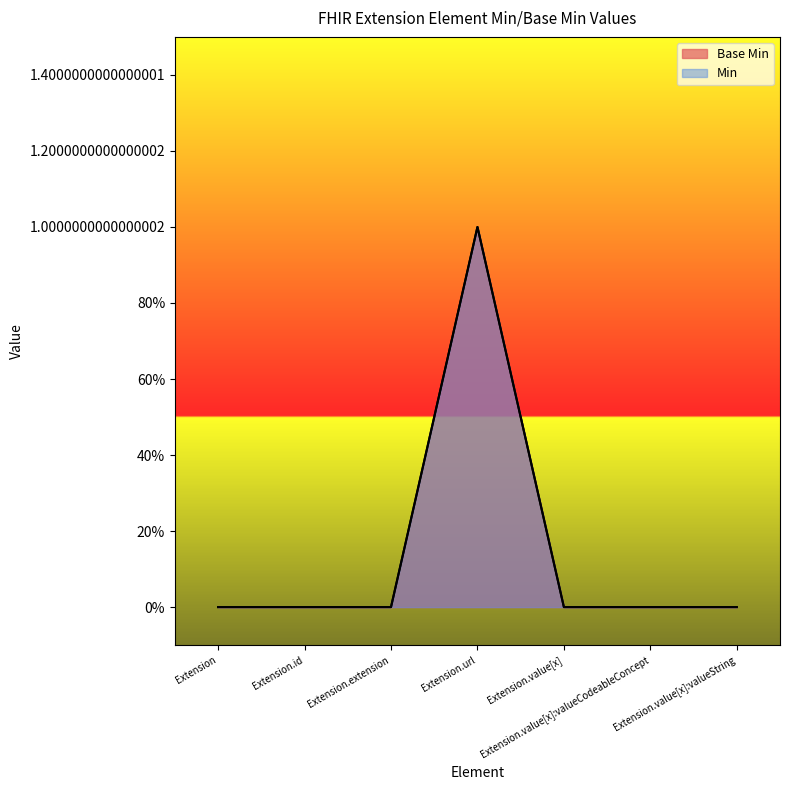

Reading left to right, transcribe all the data shown in this chart.

Extension=0	Extension.id=0	Extension.extension=0	Extension.url=1	Extension.value[x]=0	Extension.value[x]:valueCodeableConcept=0	Extension.value[x]:valueString=0